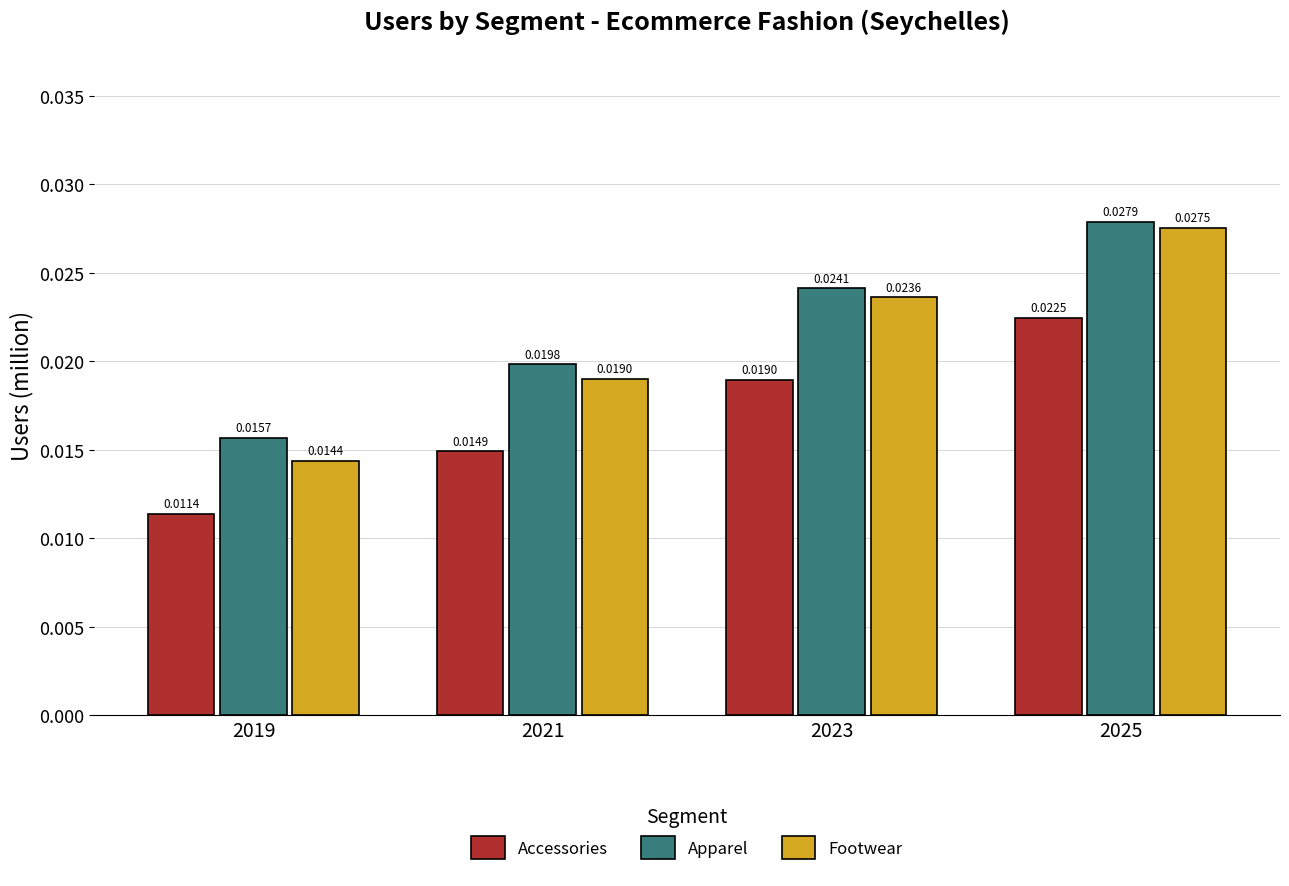

Which label corresponds to the largest value in the chart?

2025